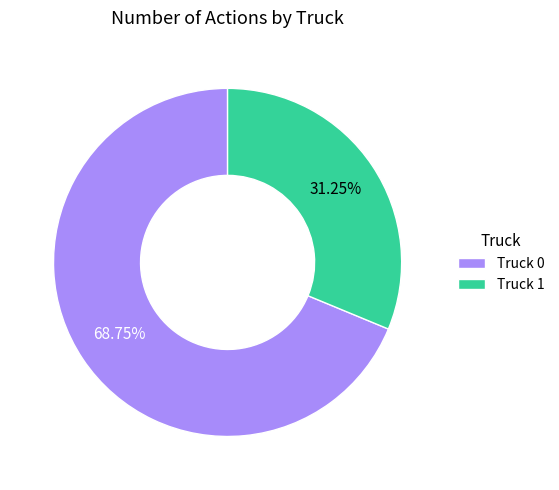

What percentage is the Truck 0 slice, to the nearest percent?

69%